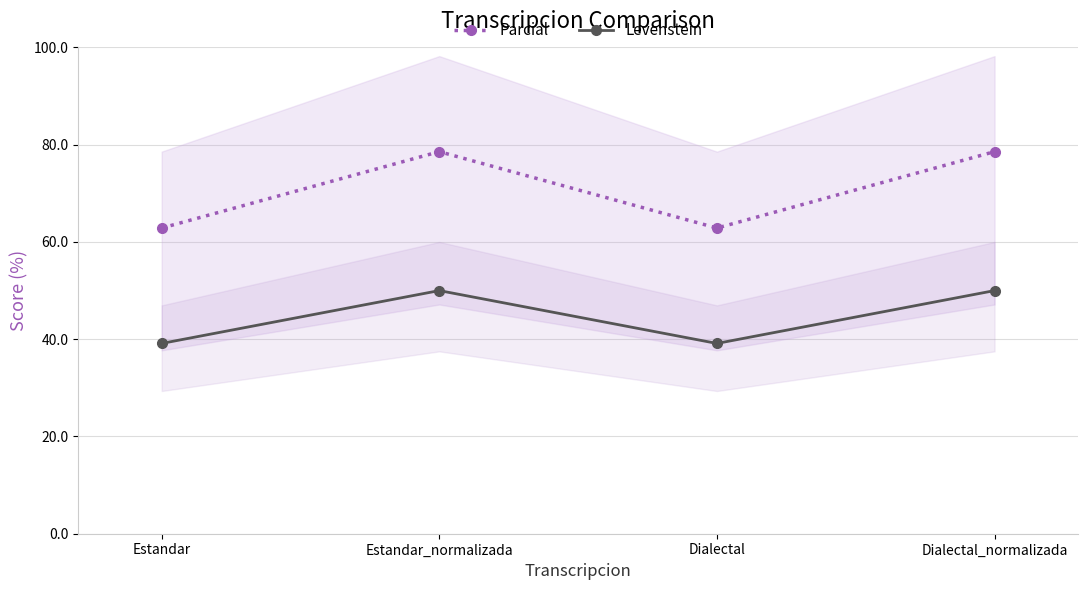

What position from the right is Dialectal?

2